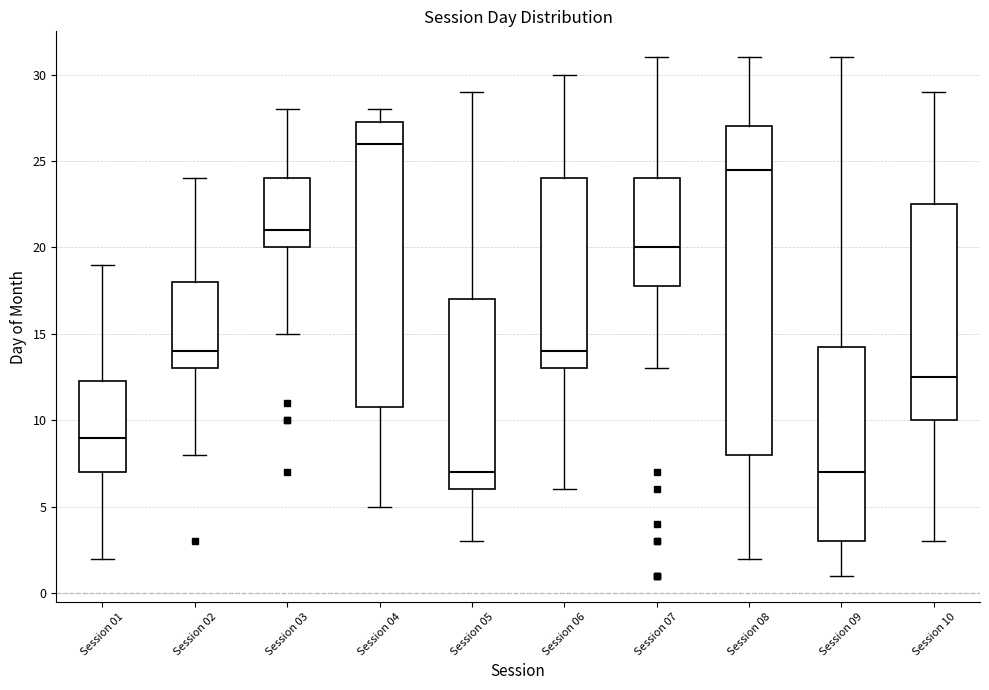

Reading left to right, transcribe this box plot: for each box, give where its median line is, the range the box spans, and where its two whiskers end, as read against the y-axis. The values are not printed on the chart, so give them approximately, as read against the axis.

Session 01: median 9.0, box 7.0 to 12.5, whiskers 2.0 to 19.0
Session 02: median 14.0, box 13.0 to 18.0, whiskers 8.0 to 24.0
Session 03: median 21.0, box 20.0 to 24.0, whiskers 15.0 to 28.0
Session 04: median 26.0, box 11.0 to 27.5, whiskers 5.0 to 28.0
Session 05: median 7.0, box 6.0 to 17.0, whiskers 3.0 to 29.0
Session 06: median 14.0, box 13.0 to 24.0, whiskers 6.0 to 30.0
Session 07: median 20.0, box 18.0 to 24.0, whiskers 13.0 to 31.0
Session 08: median 24.5, box 8.0 to 27.0, whiskers 2.0 to 31.0
Session 09: median 7.0, box 3.0 to 14.5, whiskers 1.0 to 31.0
Session 10: median 12.5, box 10.0 to 22.5, whiskers 3.0 to 29.0